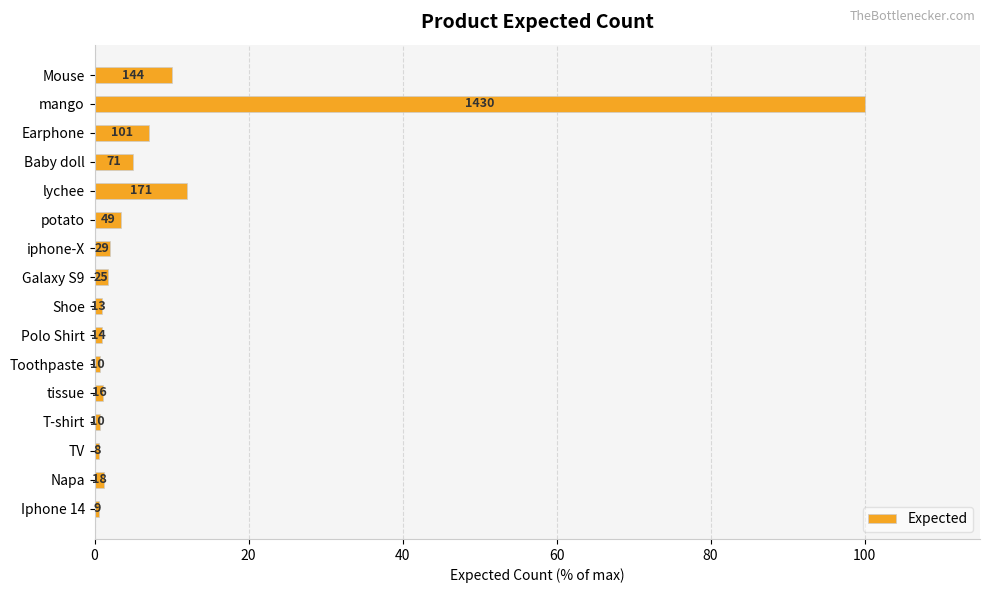

Are the bars horizontal?

Yes